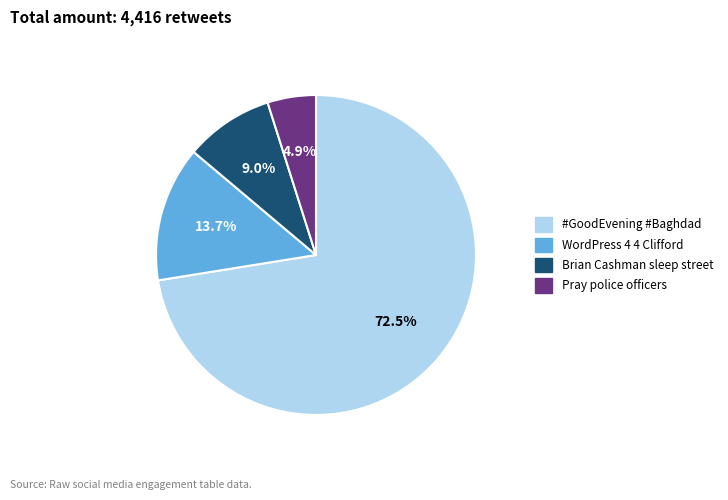

Is there any slice that represents more than half of the pie?

Yes